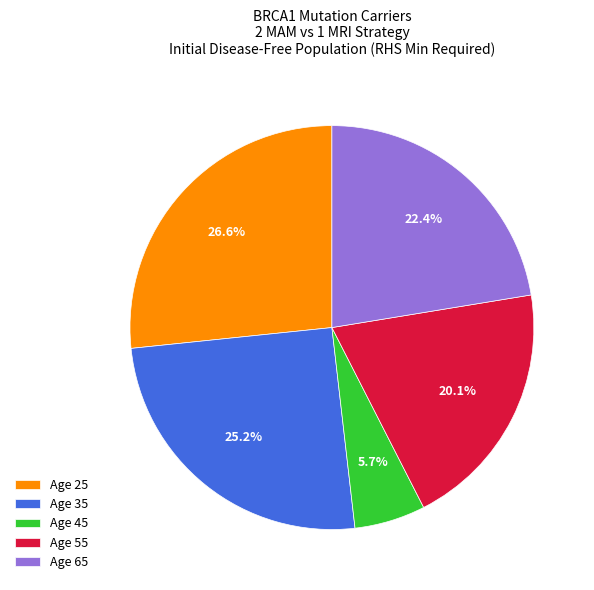

Is Age 45 the majority of the pie?

No